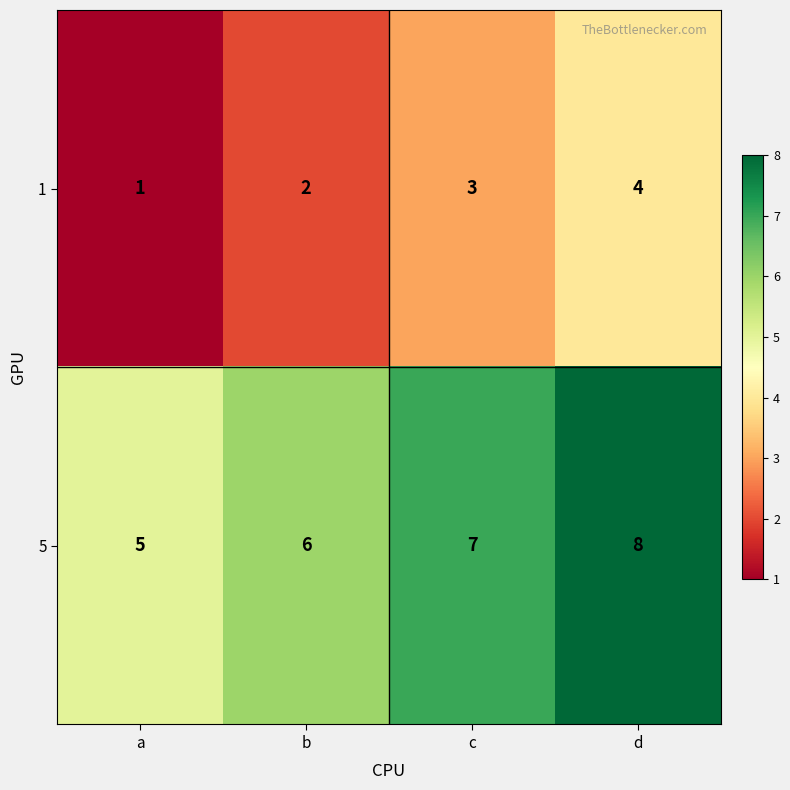

The 1 series shows 2 at c. True or false?

False